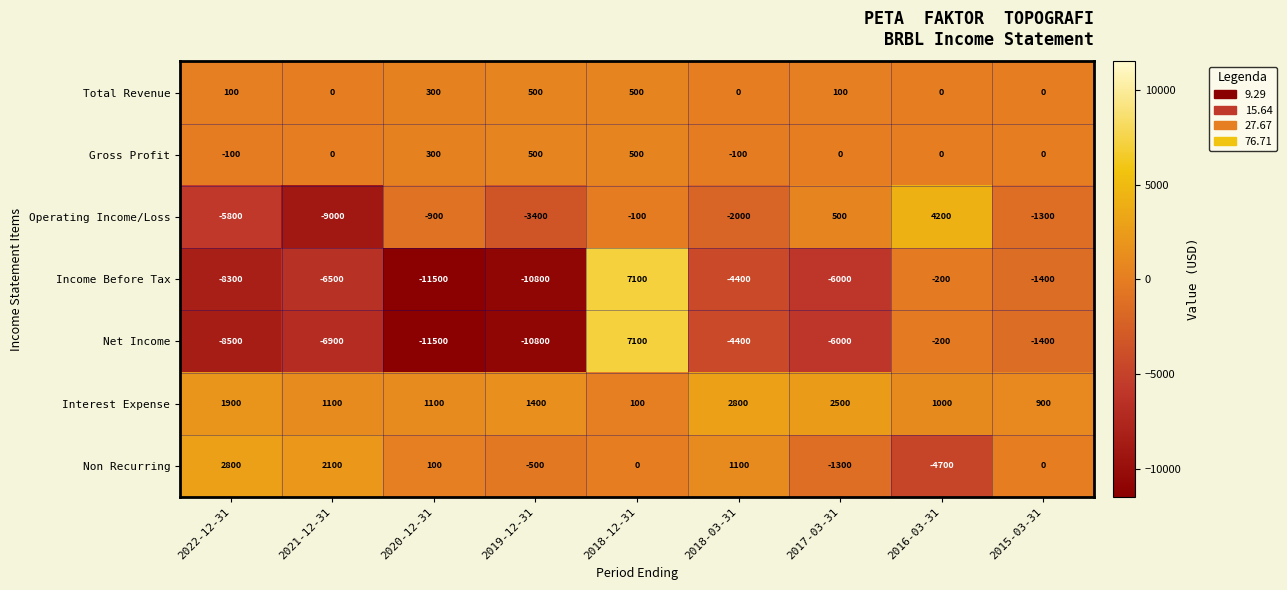

Between 2021-12-31 and 2018-12-31, which series saw the biggest shift?

Net Income